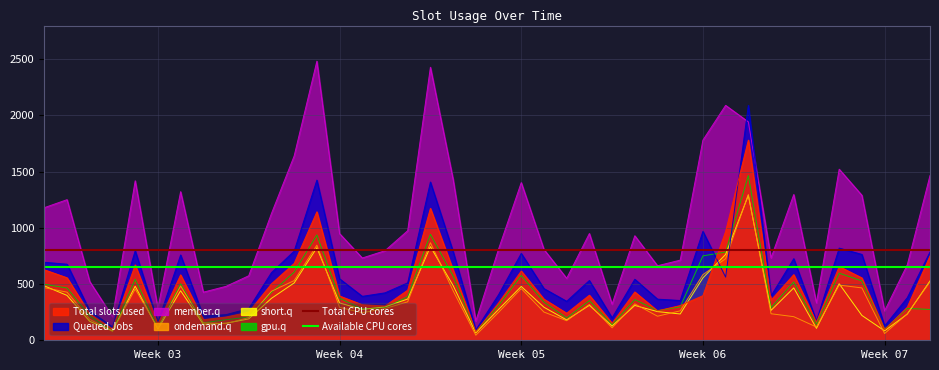

The Total CPU cores series shows 242 at Week 03. True or false?

False